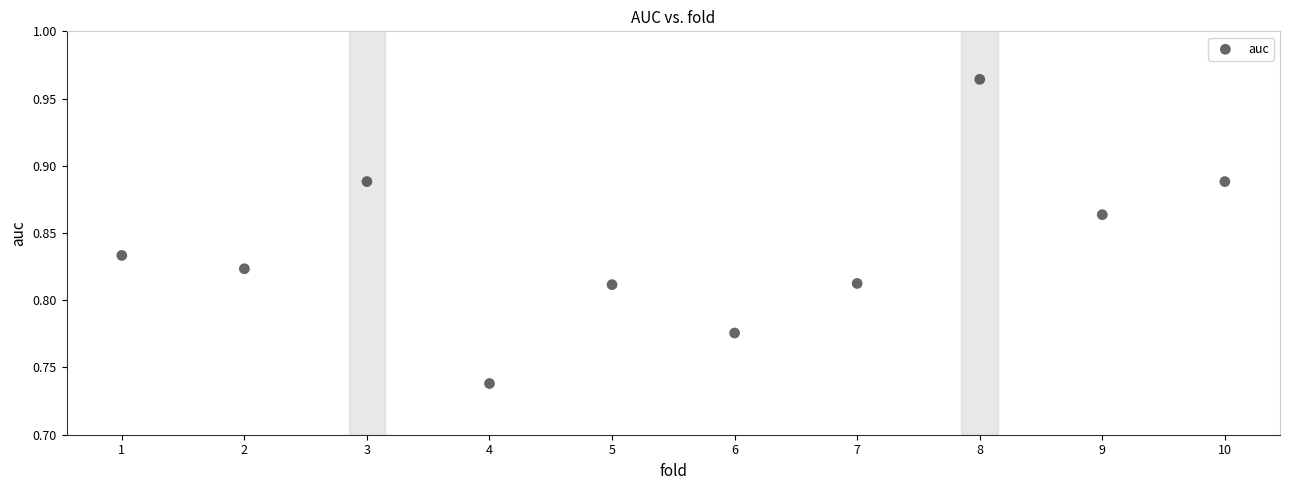

What is the average X value?

5.5